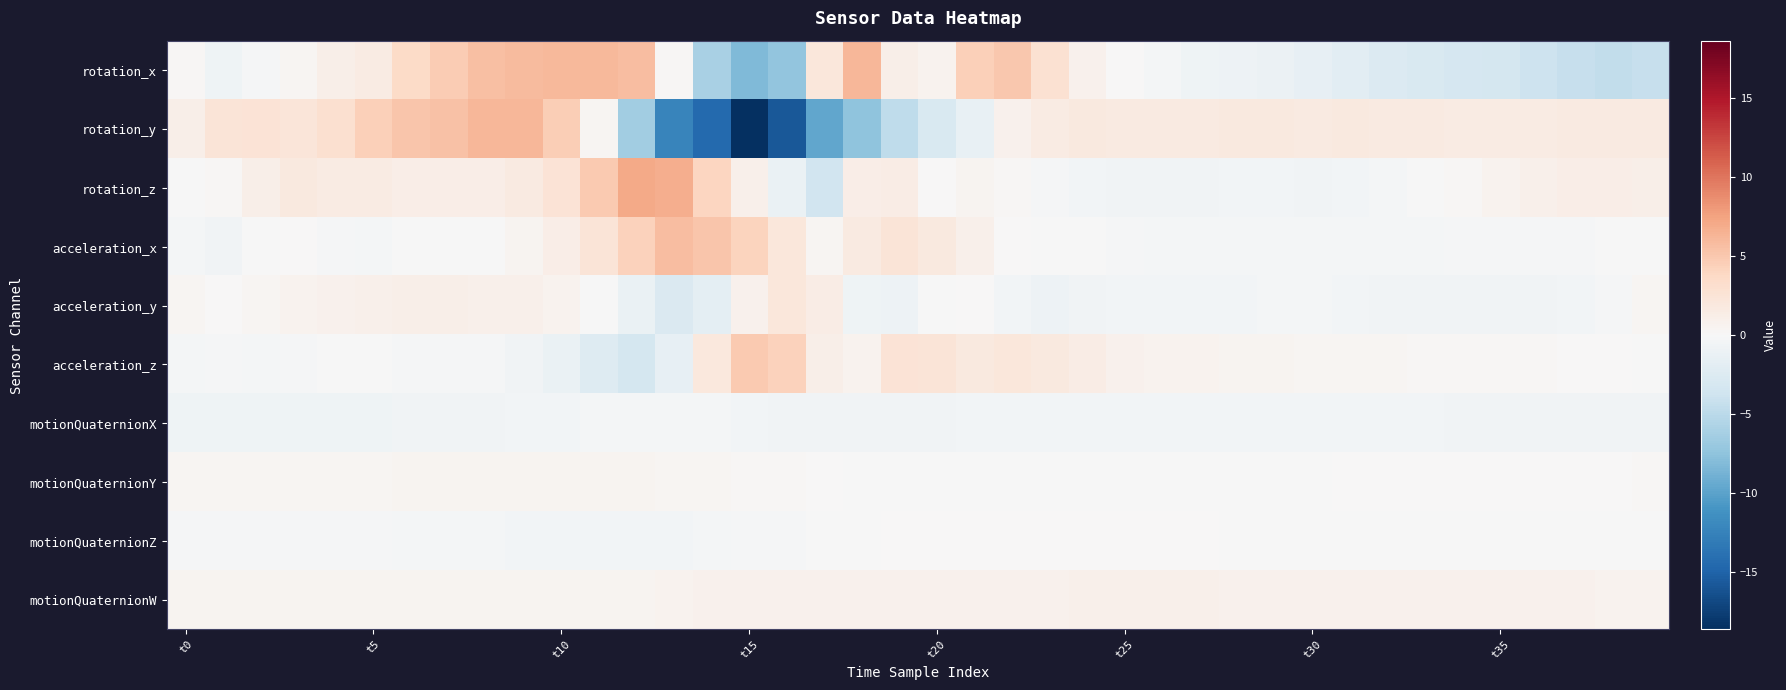

Reading left to right, what are all the values shown in this chart?

rotation_x: 0.2	-0.7	-0.2	0.4	1.0	1.5	3.6	4.7	5.5	5.9	6.1	6.1	5.8	0.1	-6.0	-8.3	-7.3	2.1	6.2	1.0	0.7	4.4	5.0	2.9	0.8	0.0	-0.4	-0.7	-1.0	-1.1	-1.5	-1.9	-2.5	-2.8	-3.1	-3.3	-3.8	-4.3	-4.6	-4.3
rotation_y: 1.1	2.4	2.5	2.3	2.9	4.4	5.2	5.5	6.2	6.1	4.5	0.3	-6.4	-12.3	-14.4	-18.6	-15.8	-9.7	-7.4	-4.7	-2.8	-1.4	0.8	1.6	1.8	1.7	1.7	1.7	1.8	1.8	1.7	1.8	1.7	1.6	1.5	1.5	1.6	1.7	1.6	1.7
rotation_z: -0.1	0.2	1.2	1.8	1.5	1.6	1.3	1.3	1.3	1.6	2.6	4.9	7.1	6.7	4.0	0.9	-1.2	-3.6	1.2	1.3	0.1	0.5	0.3	-0.2	-0.6	-0.7	-0.7	-0.6	-0.6	-0.6	-0.6	-0.5	-0.4	-0.1	0.2	0.7	1.0	1.3	1.3	1.1
acceleration_x: -0.3	-0.6	-0.1	0.1	-0.3	-0.4	-0.0	-0.1	-0.1	0.5	1.2	2.4	4.3	5.8	5.1	4.1	2.1	0.4	1.7	2.4	1.9	0.9	0.0	-0.0	-0.0	-0.2	-0.4	-0.4	-0.4	-0.4	-0.4	-0.4	-0.4	-0.3	-0.3	-0.2	-0.2	-0.2	-0.1	-0.0
acceleration_y: 0.4	0.1	0.4	0.6	0.7	1.0	1.1	1.1	1.0	1.0	0.6	-0.1	-1.2	-2.6	-1.8	0.8	2.1	1.4	-0.8	-1.0	-0.1	0.1	-0.5	-0.9	-0.7	-0.5	-0.6	-0.5	-0.4	-0.4	-0.4	-0.5	-0.6	-0.6	-0.6	-0.6	-0.6	-0.5	-0.2	0.3
acceleration_z: -0.4	-0.3	-0.4	-0.2	-0.1	-0.0	-0.3	-0.3	-0.3	-0.6	-1.2	-2.4	-3.2	-1.6	1.9	4.9	4.3	1.2	0.7	2.5	2.5	1.9	2.1	1.9	1.4	0.9	0.7	0.6	0.6	0.4	0.4	0.3	0.3	0.3	0.3	0.2	0.2	0.1	0.0	-0.1
motionQuaternionX: -0.8	-0.8	-0.8	-0.8	-0.8	-0.8	-0.7	-0.7	-0.6	-0.5	-0.5	-0.4	-0.4	-0.4	-0.4	-0.5	-0.6	-0.7	-0.6	-0.6	-0.6	-0.6	-0.5	-0.5	-0.5	-0.5	-0.5	-0.5	-0.5	-0.5	-0.5	-0.5	-0.5	-0.6	-0.6	-0.6	-0.6	-0.7	-0.7	-0.7
motionQuaternionY: 0.3	0.3	0.4	0.4	0.4	0.4	0.5	0.5	0.5	0.5	0.5	0.5	0.5	0.4	0.4	0.3	0.2	0.0	-0.0	-0.1	-0.1	-0.1	-0.1	-0.1	-0.1	-0.1	-0.0	-0.0	-0.0	-0.0	-0.0	0.0	0.0	0.0	0.1	0.1	0.1	0.1	0.1	0.2
motionQuaternionZ: -0.2	-0.2	-0.2	-0.2	-0.2	-0.2	-0.3	-0.4	-0.4	-0.5	-0.5	-0.6	-0.6	-0.5	-0.4	-0.3	-0.1	-0.1	-0.0	0.0	0.0	0.1	0.1	0.1	0.0	0.0	0.0	0.0	-0.0	-0.0	-0.0	-0.0	-0.1	-0.1	-0.1	-0.1	-0.1	-0.1	-0.1	-0.1
motionQuaternionW: 0.5	0.5	0.4	0.4	0.4	0.4	0.4	0.4	0.5	0.5	0.5	0.5	0.6	0.7	0.7	0.8	0.8	0.8	0.8	0.8	0.8	0.8	0.8	0.9	0.9	0.9	0.9	0.9	0.9	0.9	0.9	0.9	0.8	0.8	0.8	0.8	0.8	0.7	0.7	0.7